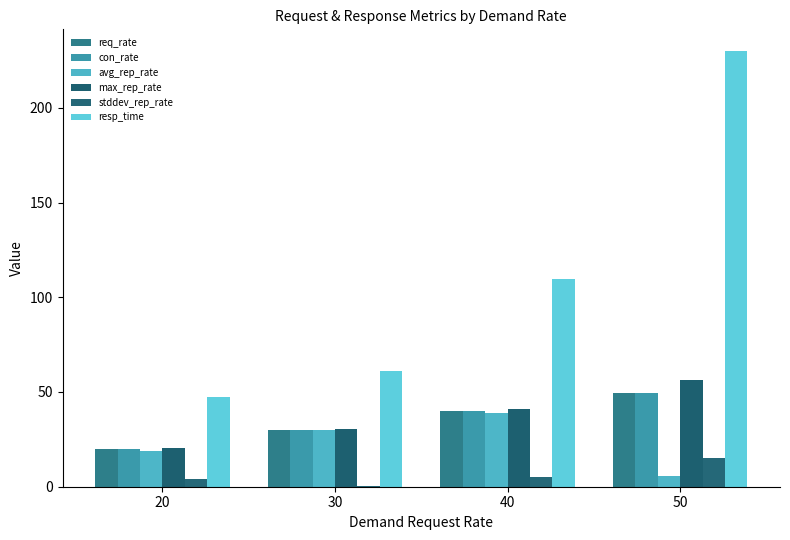

What is the difference between the highest and lowest values at 30?

61.0